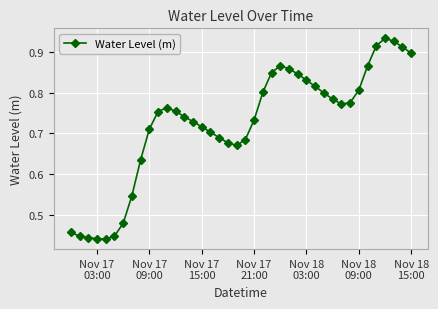

What is the sum of all values?

28.9